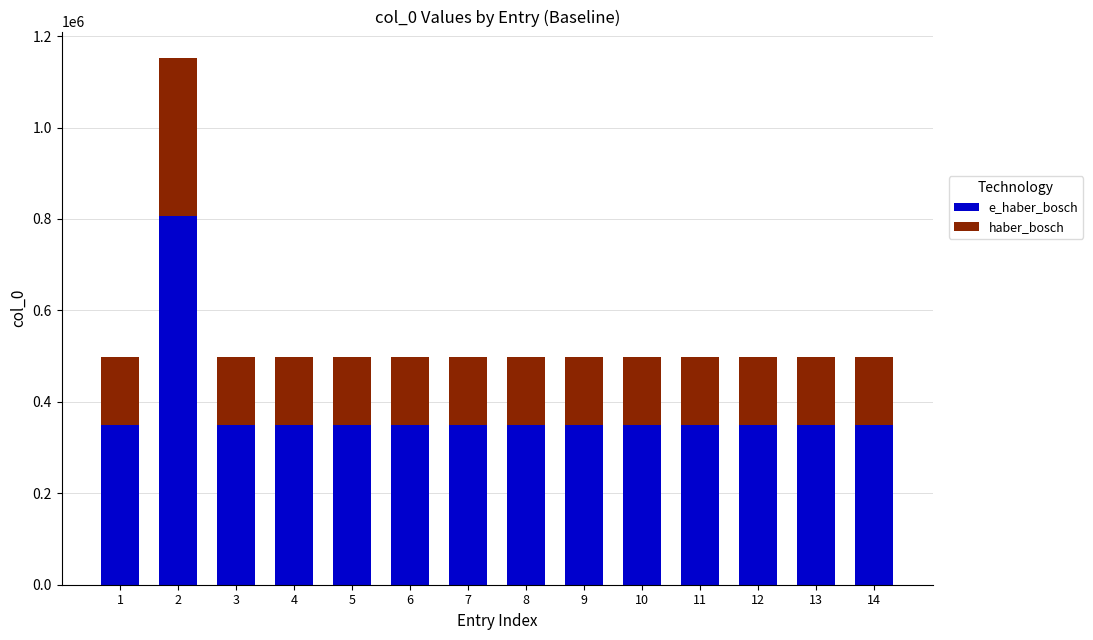

What is the total value across all series at 10?

498635.0